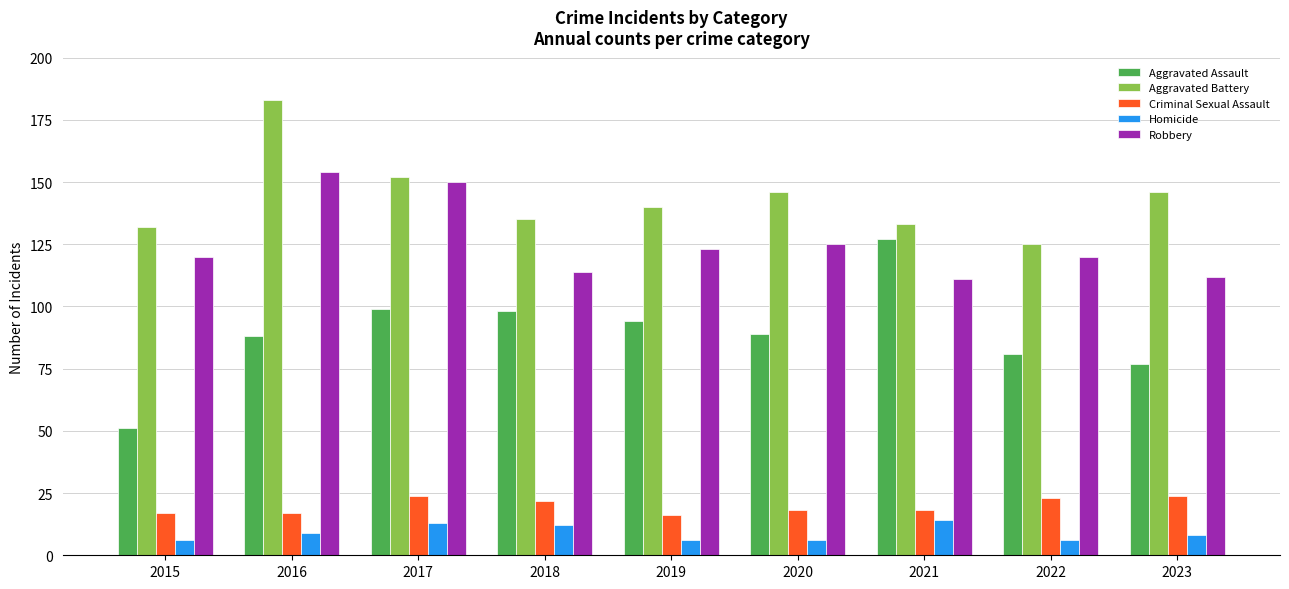

What are all the series names shown in the legend?

Aggravated Assault, Aggravated Battery, Criminal Sexual Assault, Homicide, Robbery